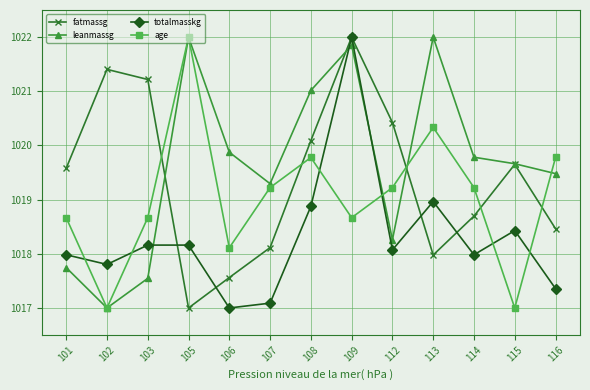

Between 102 and 109, which series saw the biggest shift?

leanmassg